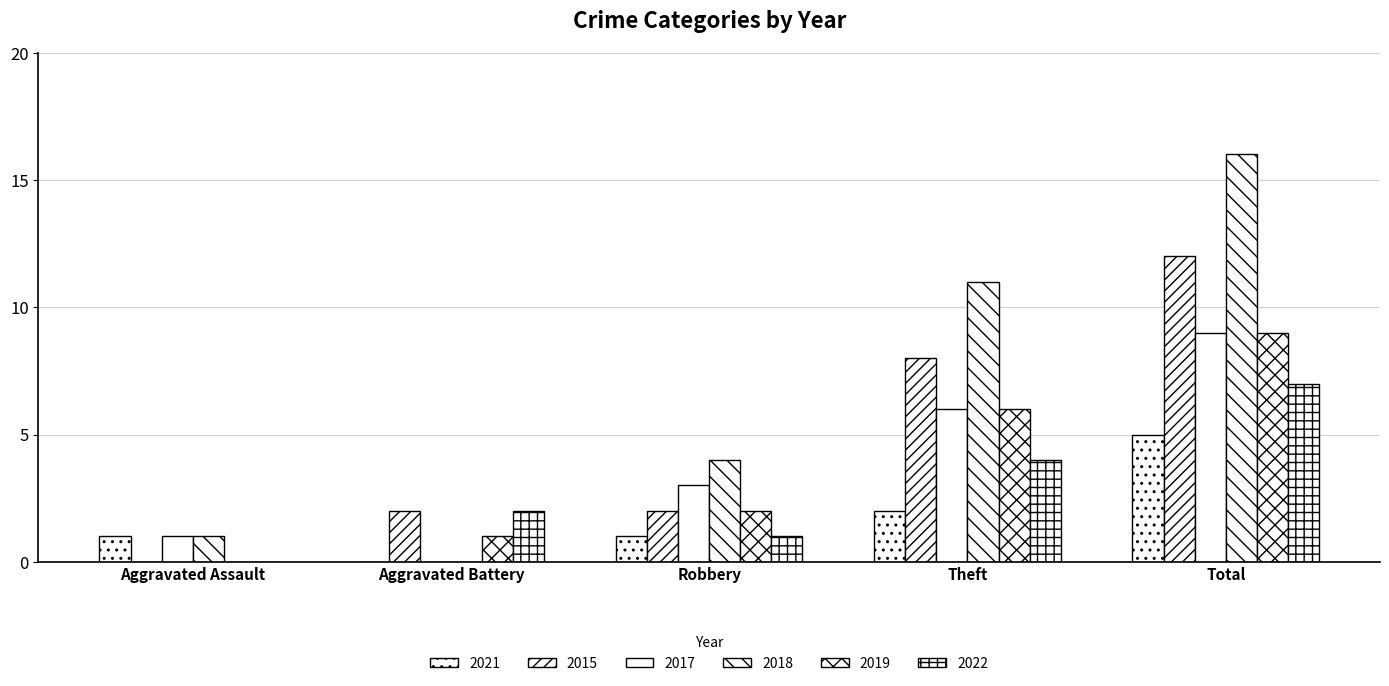

Is it true that 2022 equals 1 at Robbery?

True